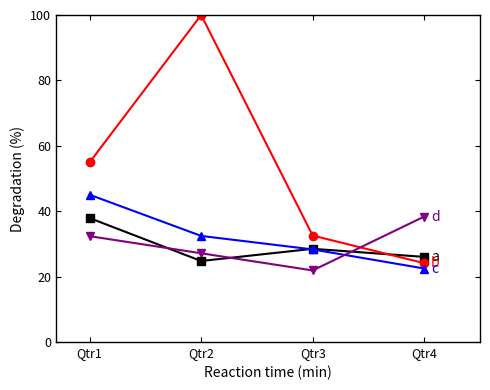

Is this an area chart (filled region under the line)?

No